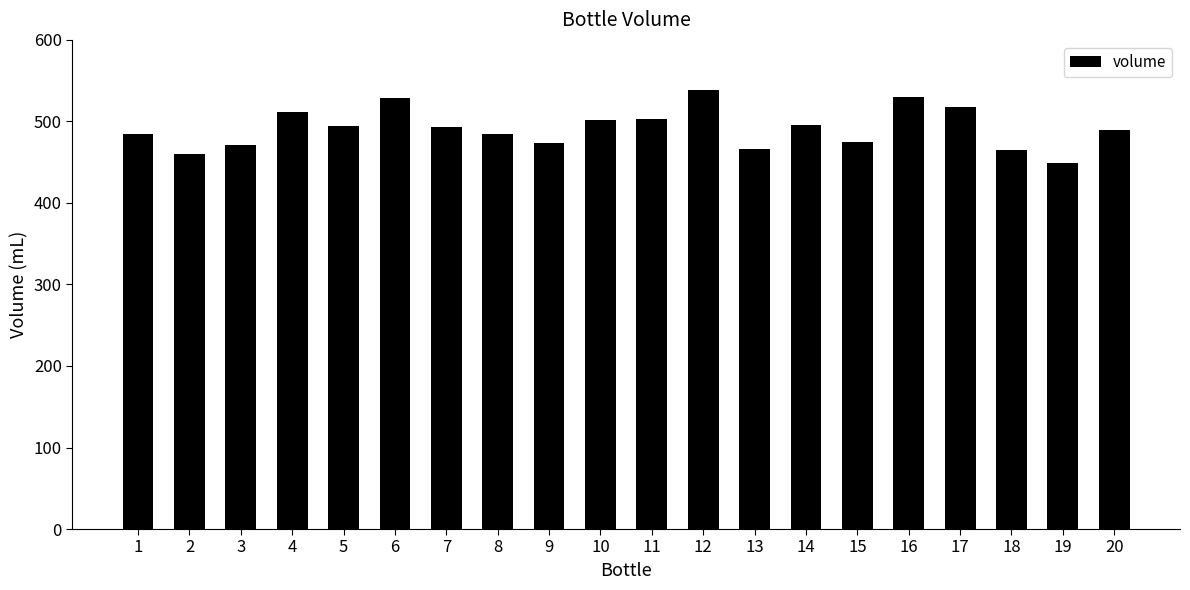

What is the maximum value shown in the chart?

538.1